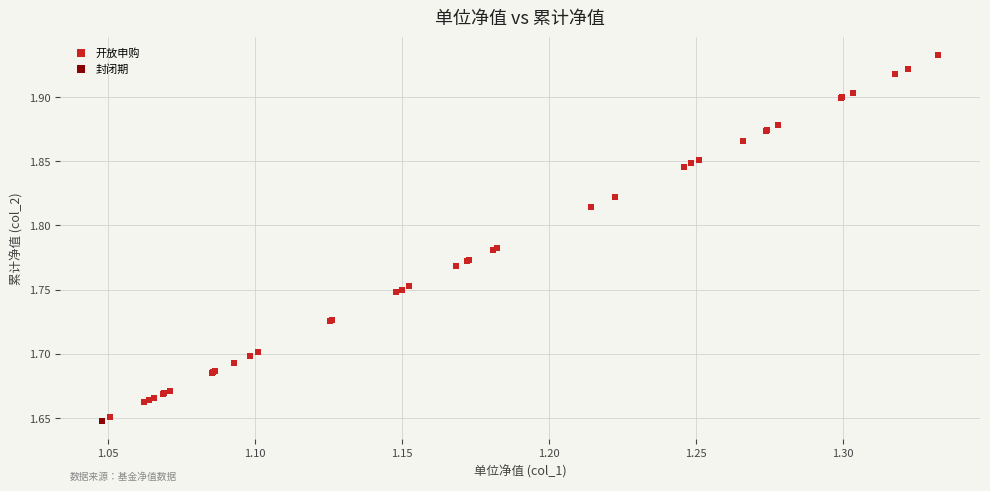

What are all the series names shown in the legend?

开放申购, 封闭期